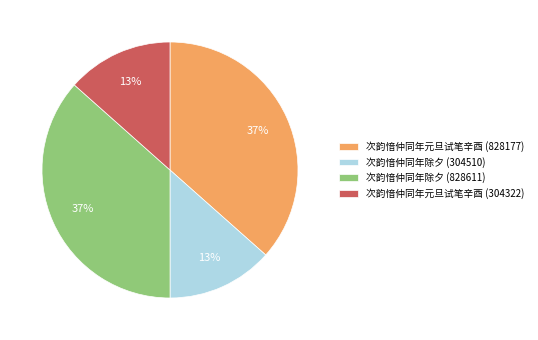

To the nearest percent, what portion does 次韵愔仲同年除夕 (828611) represent?

37%